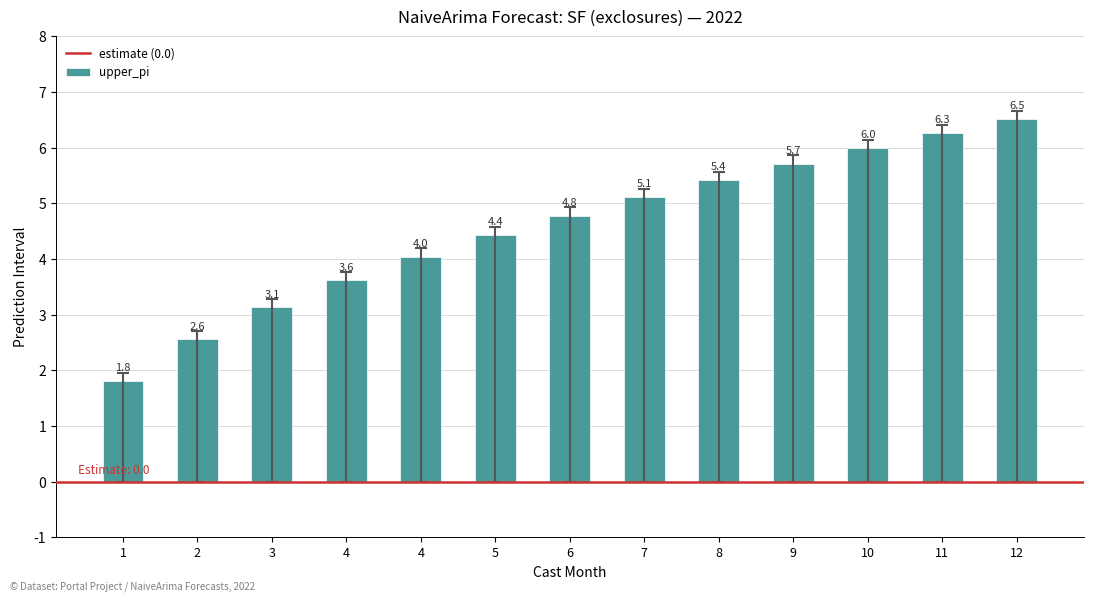

Does the chart contain any negative values?

No